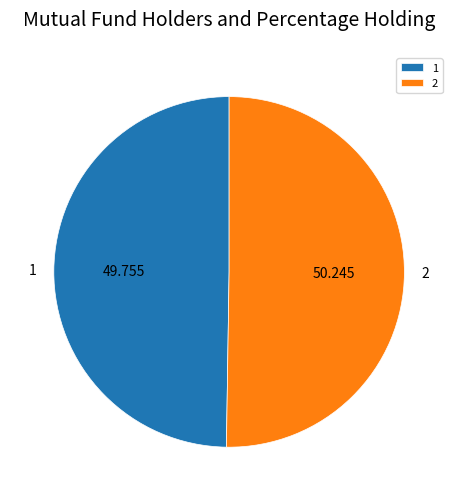

How many slices are in this pie chart?

2